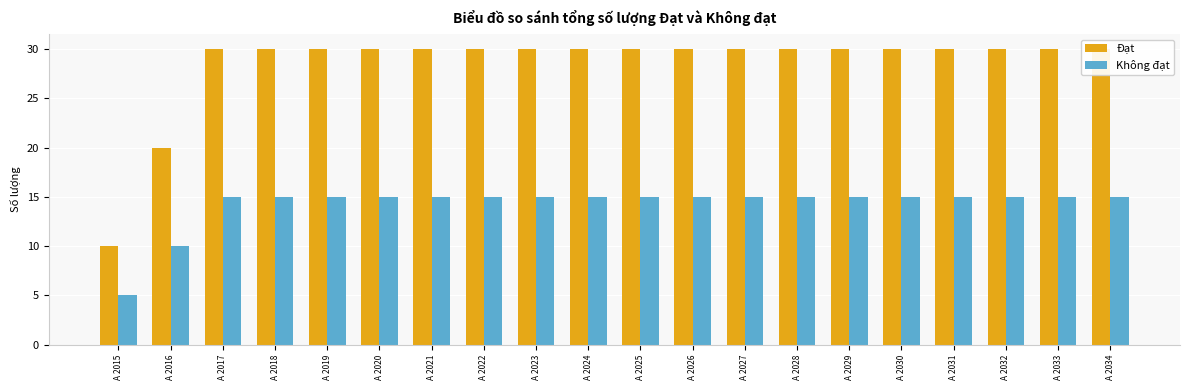

What is the value of the Không đạt bar at the 4th from the left?

15